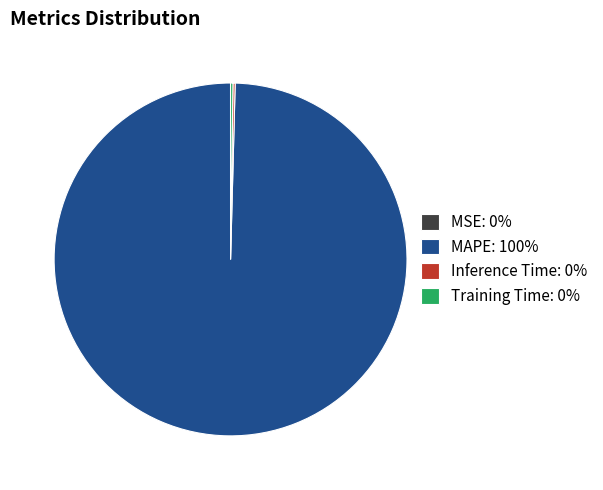

True or false: MAPE: 100% accounts for 100% of the total.

True